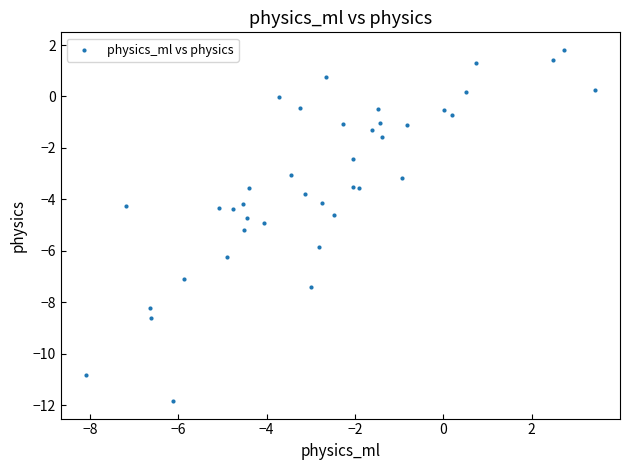

What is the range of X values (max minus min)?

11.5